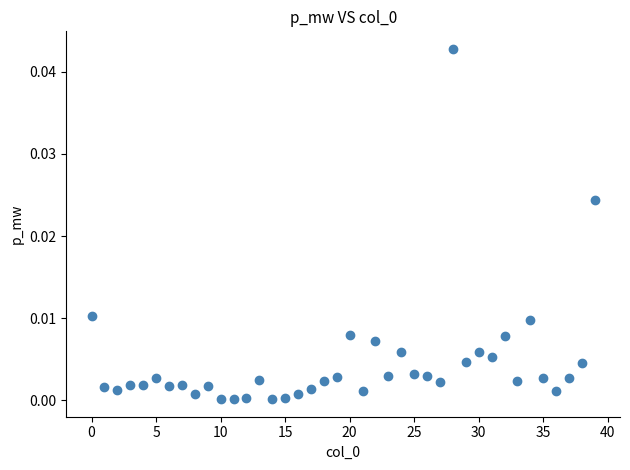

How many points are shown in the scatter plot?

40